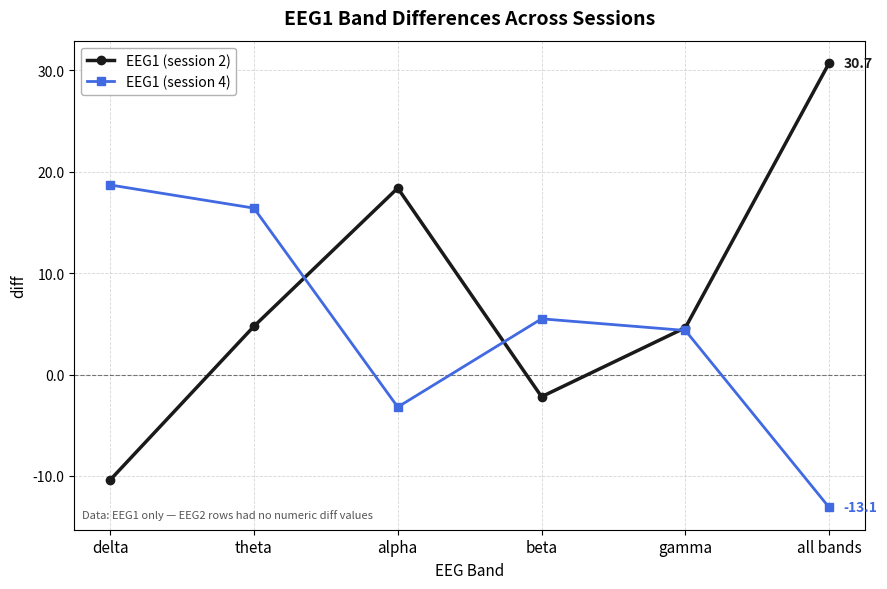

Rank the series by their average value, from lowest to highest.

EEG1 (session 4), EEG1 (session 2)